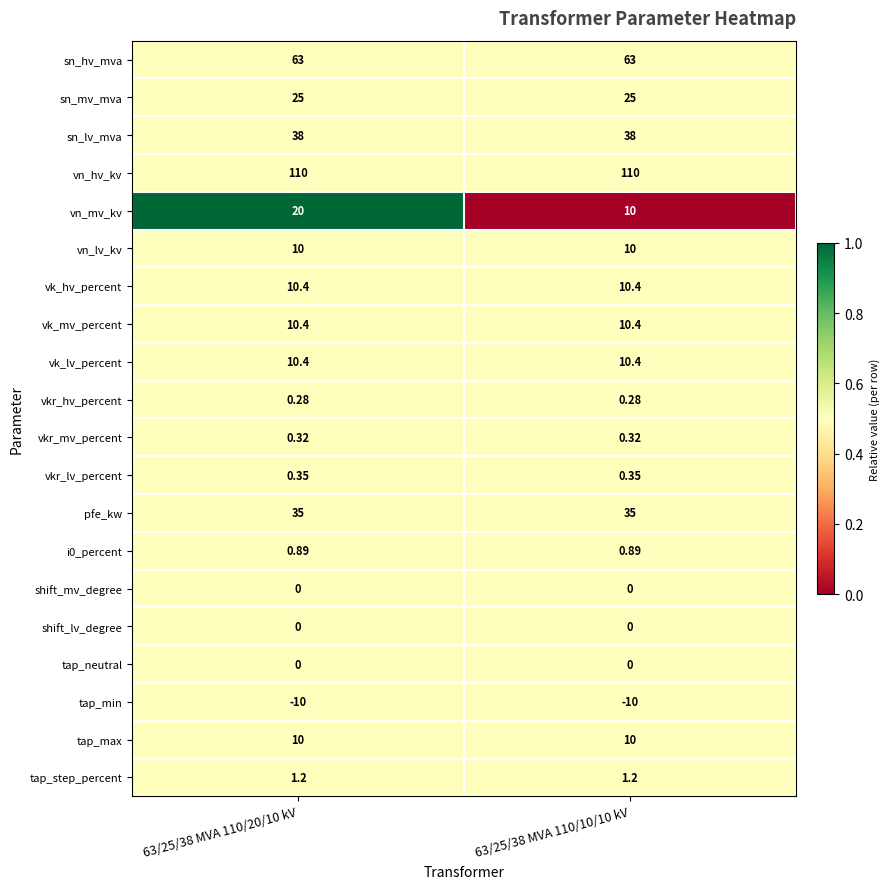

Which series changed the most between 63/25/38 MVA 110/20/10 kV and 63/25/38 MVA 110/10/10 kV?

vn_mv_kv